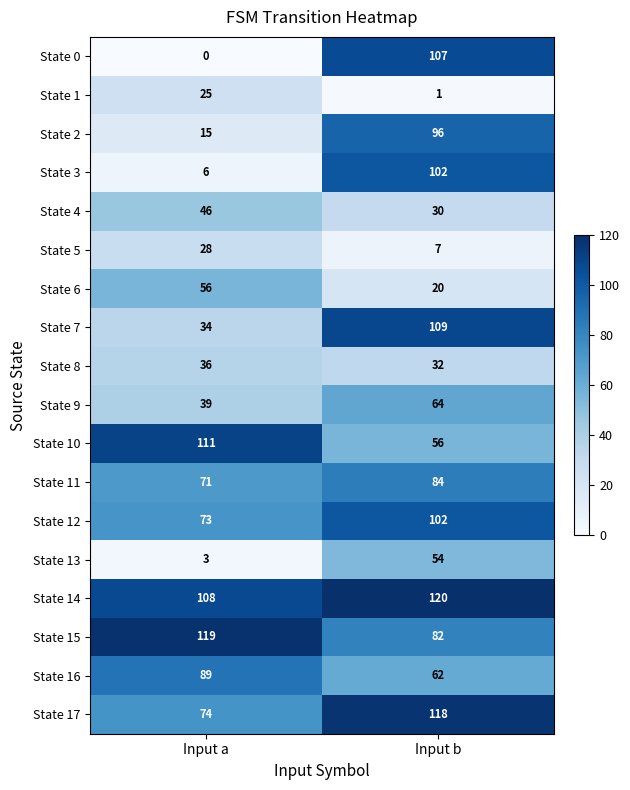

What is the difference between the State 13 values at Input a and Input b?

51